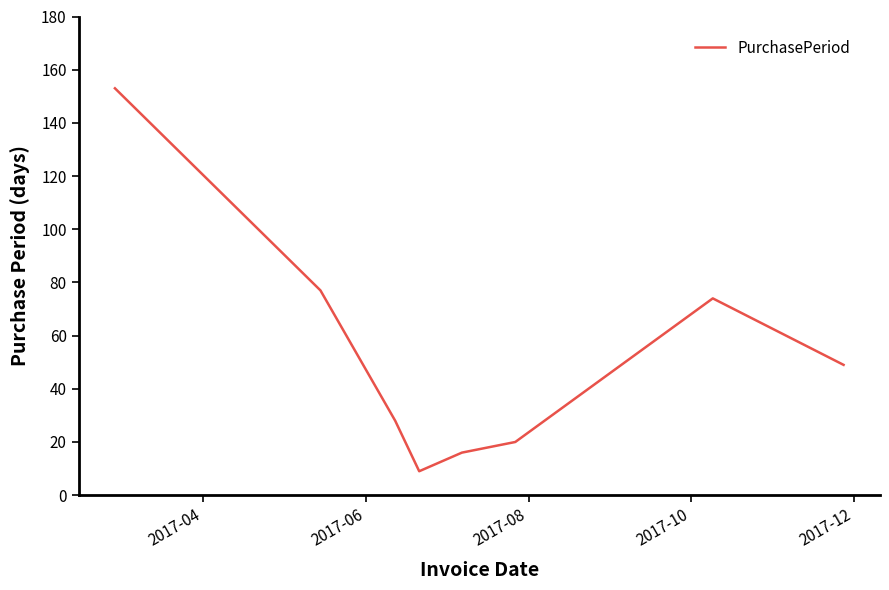

What is the average value?

53